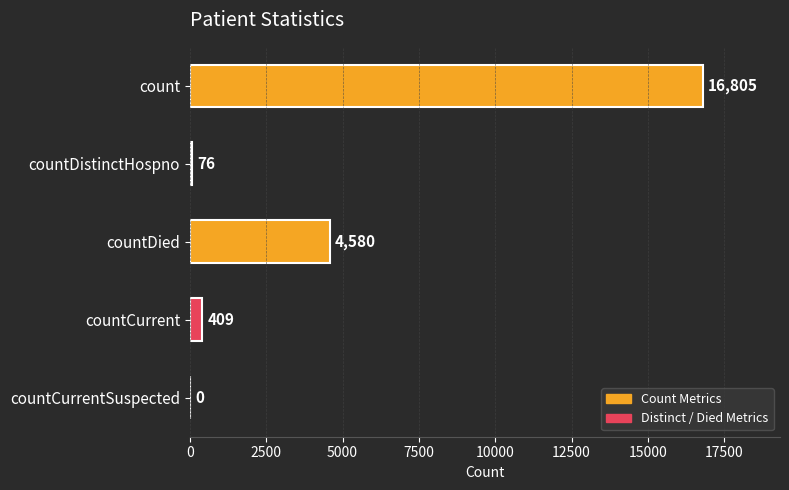

Reading top to bottom, transcribe all the data shown in this chart.

count=16805	countDistinctHospno=76	countDied=4580	countCurrent=409	countCurrentSuspected=0